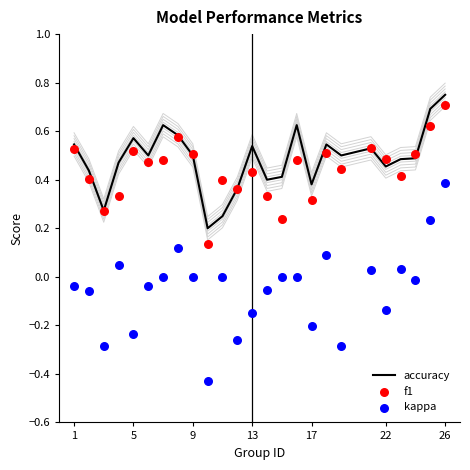

Which series has the largest total across all categories?

accuracy